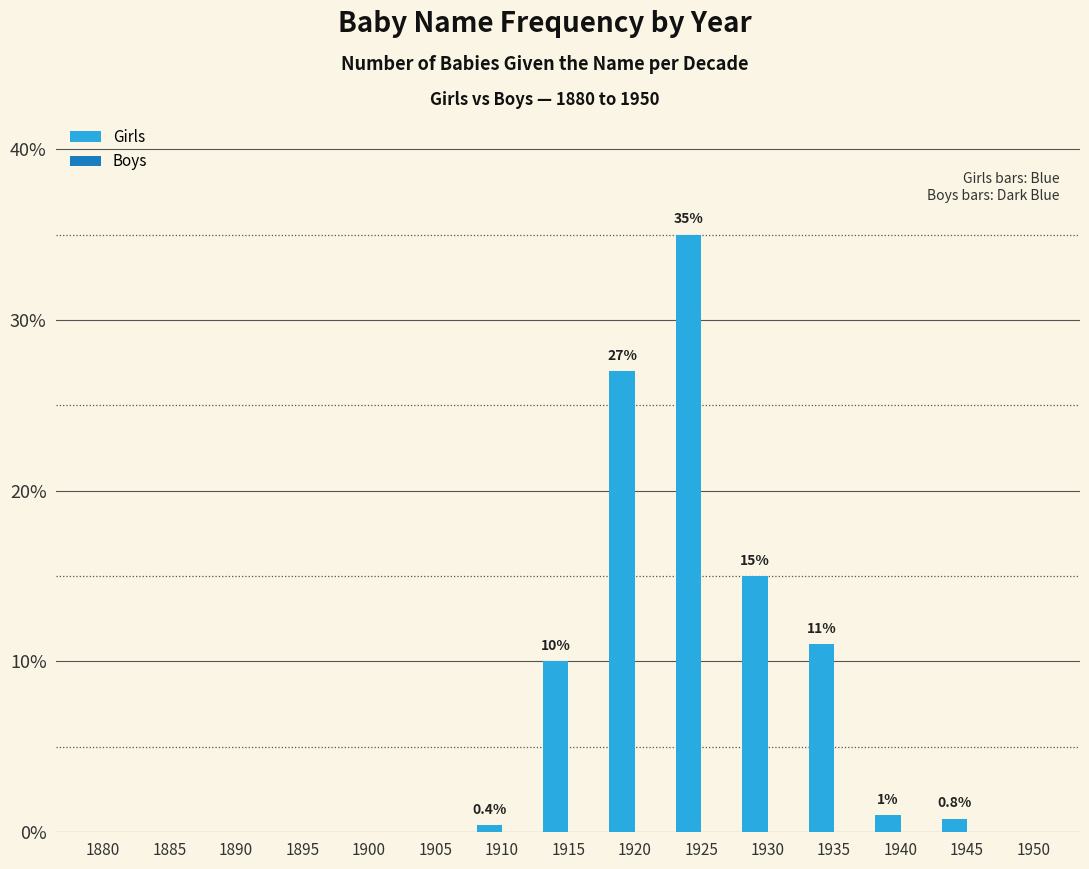

Which has a higher value, 1880 or 1940?

1940